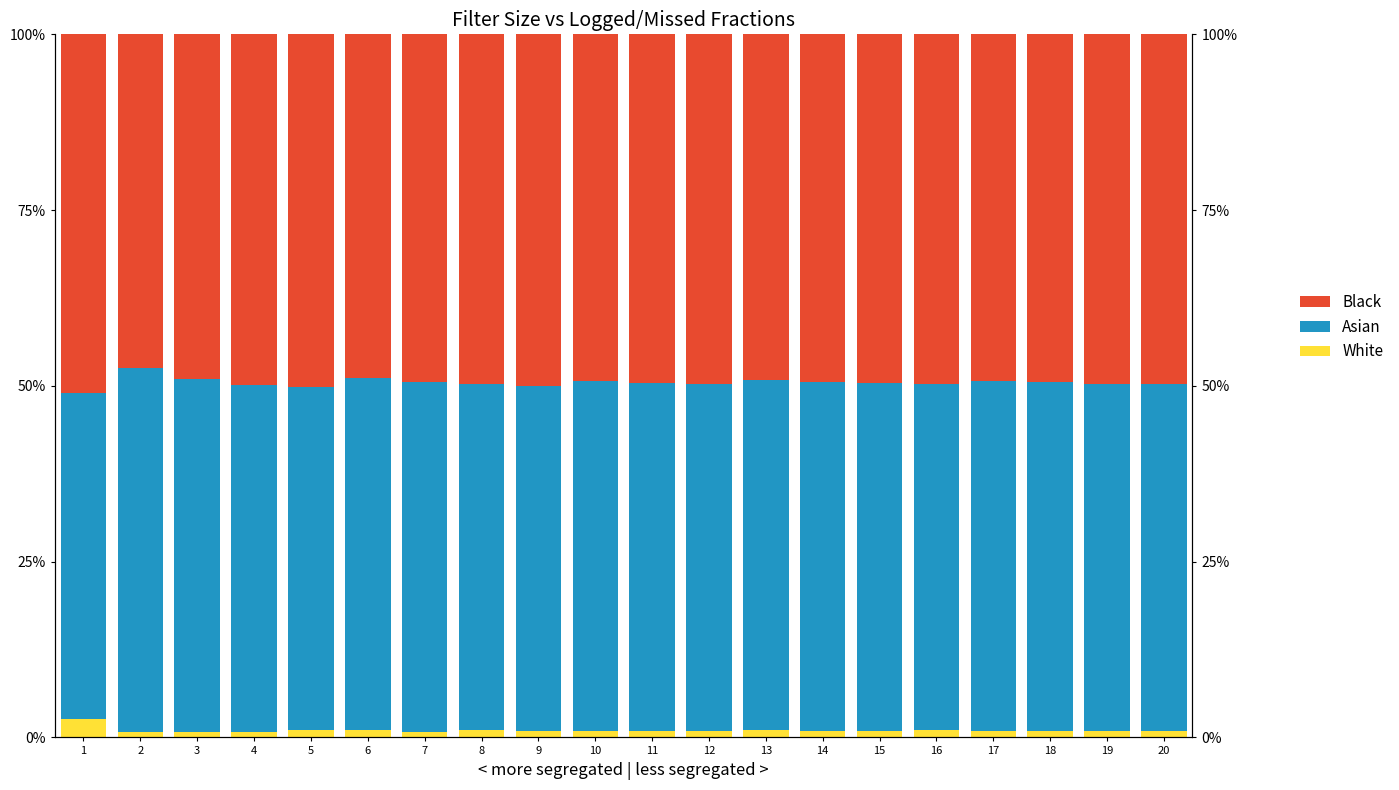

Which has a higher value, 1 or 5?

1